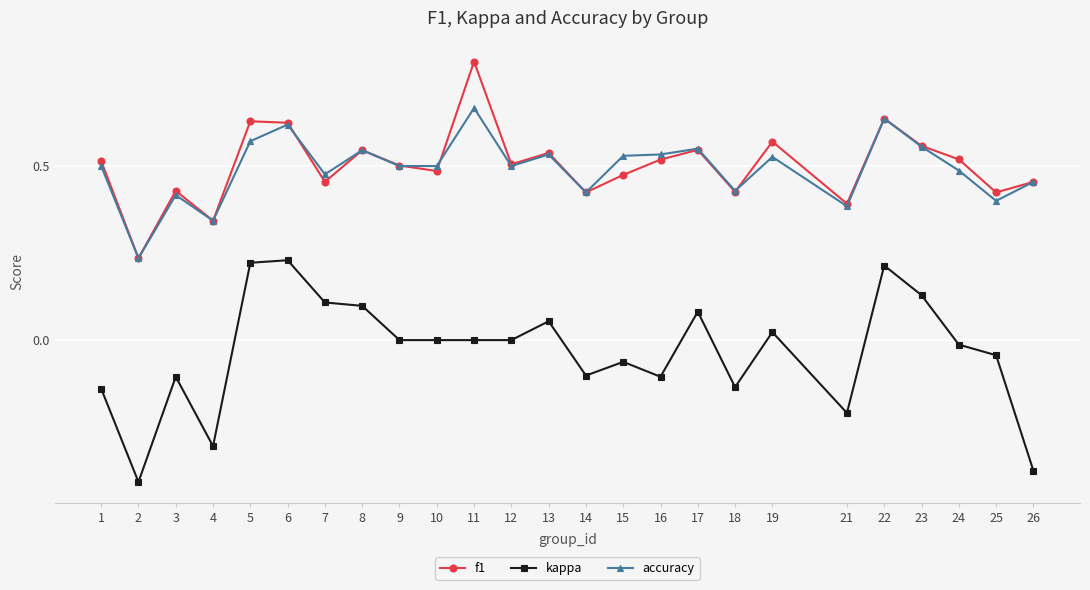

What is the sum of all kappa values?

-0.8